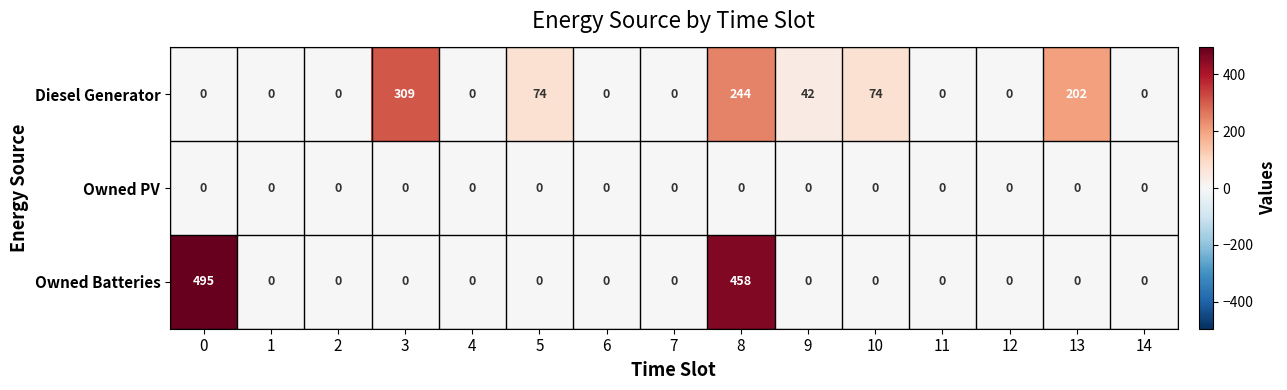

At how many categories does at least one series exceed 168?

4